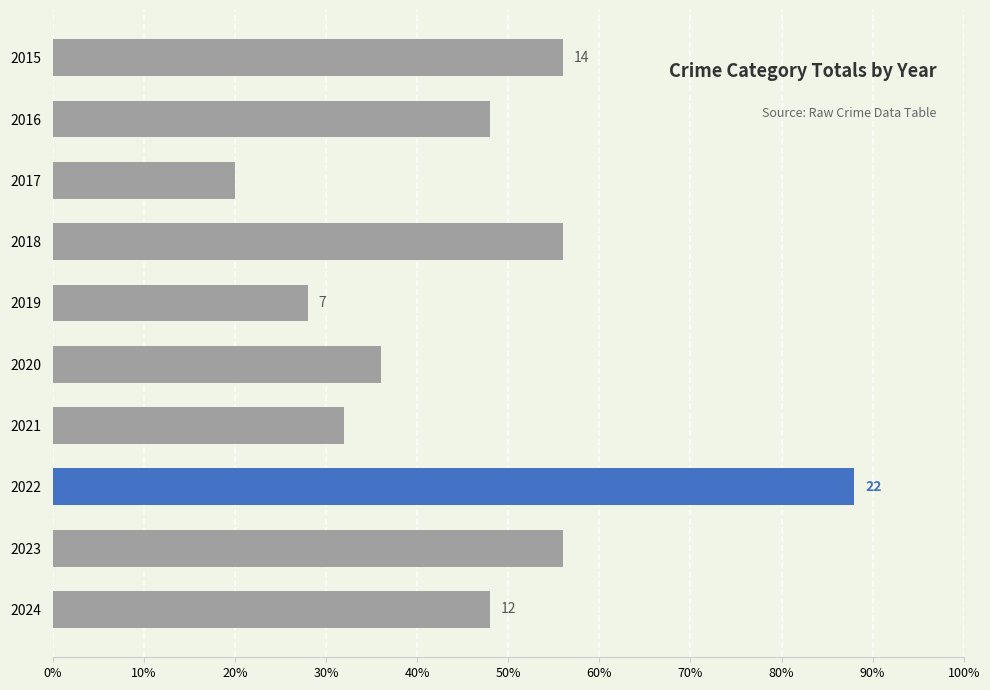

Are the bars horizontal?

Yes